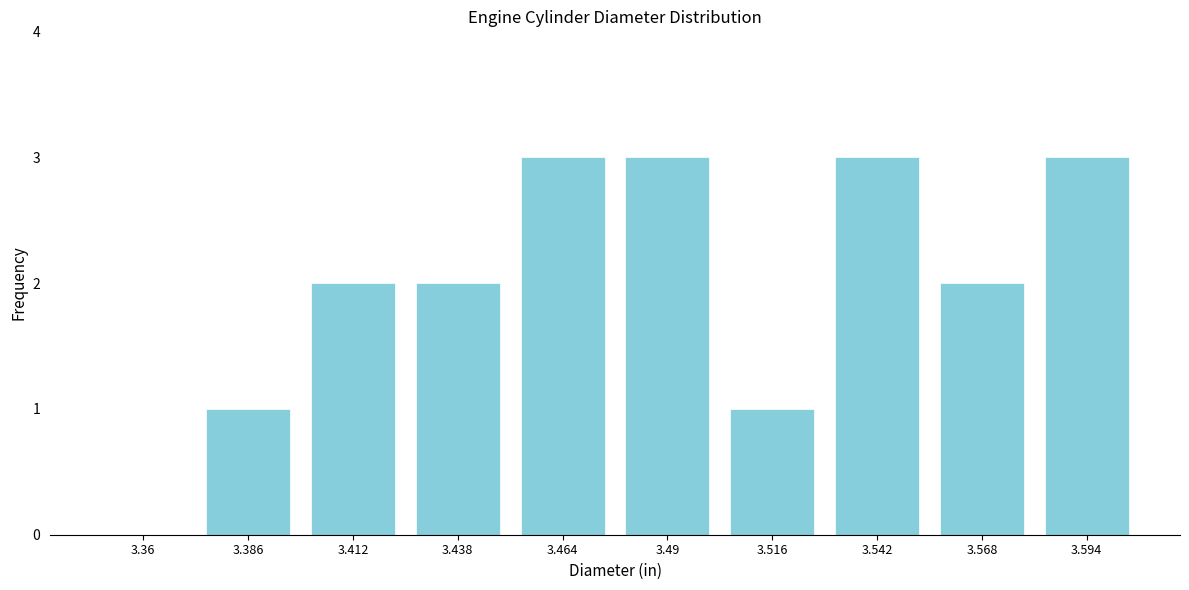

Reading left to right, what are all the values shown in this chart?

3.36=0	3.386=1	3.412=2	3.438=2	3.464=3	3.49=3	3.516=1	3.542=3	3.568=2	3.594=3